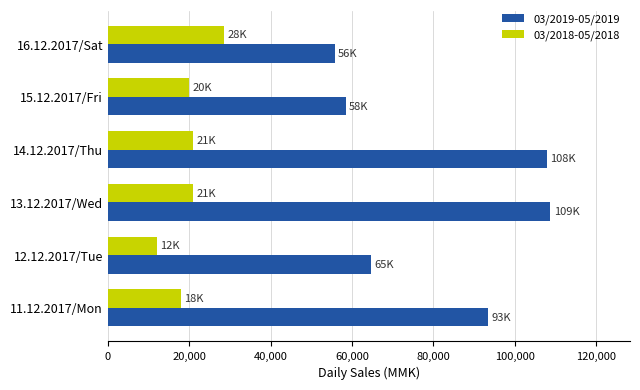

What is the greatest value displayed?

108750